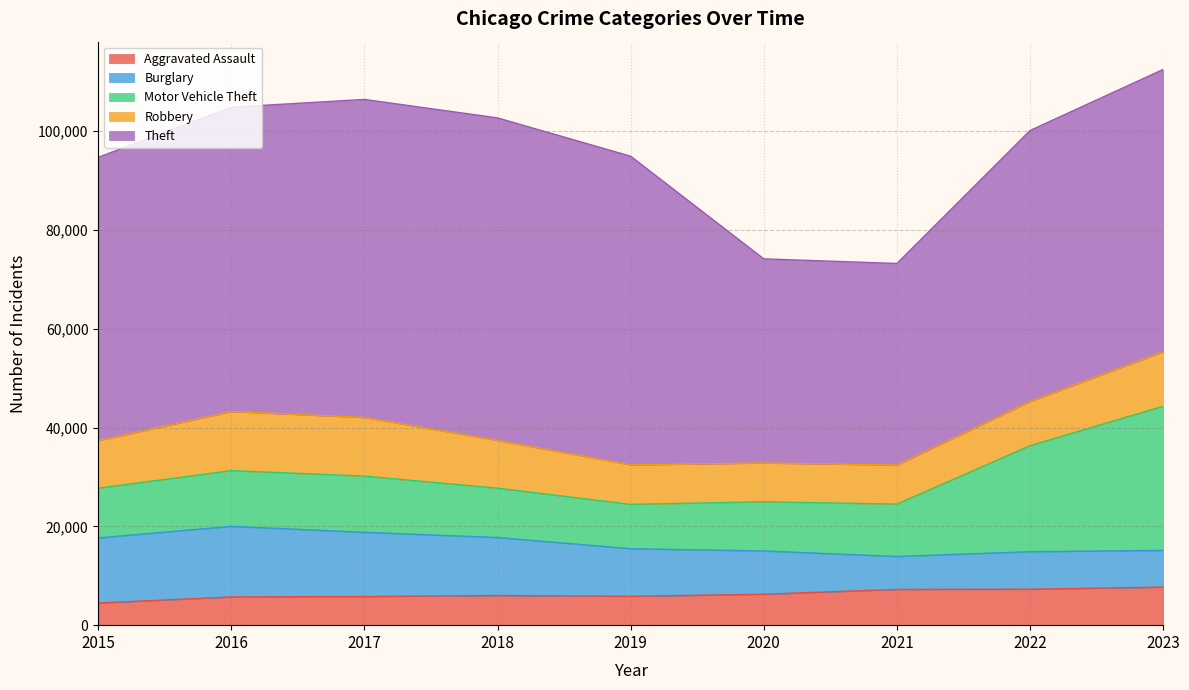

Which label corresponds to the smallest value in the chart?

2015